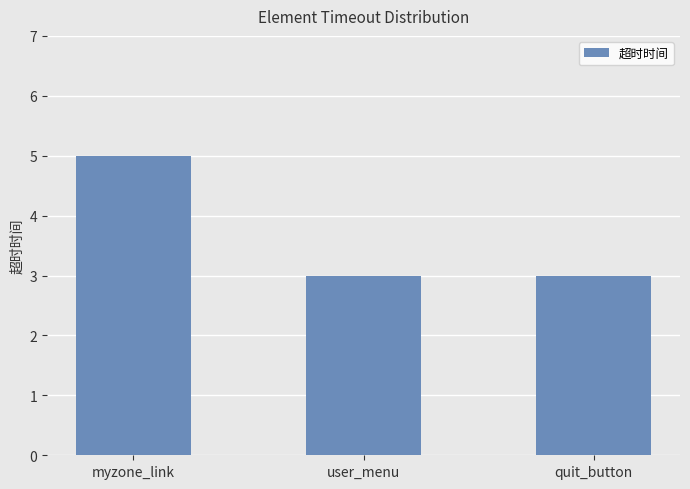

The chart shows a value of 7 at myzone_link. True or false?

False